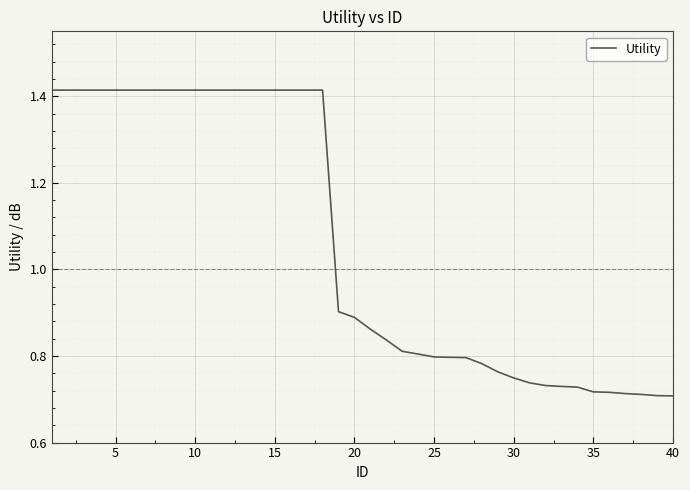

True or false: the data shows 0.7 at 40.

True